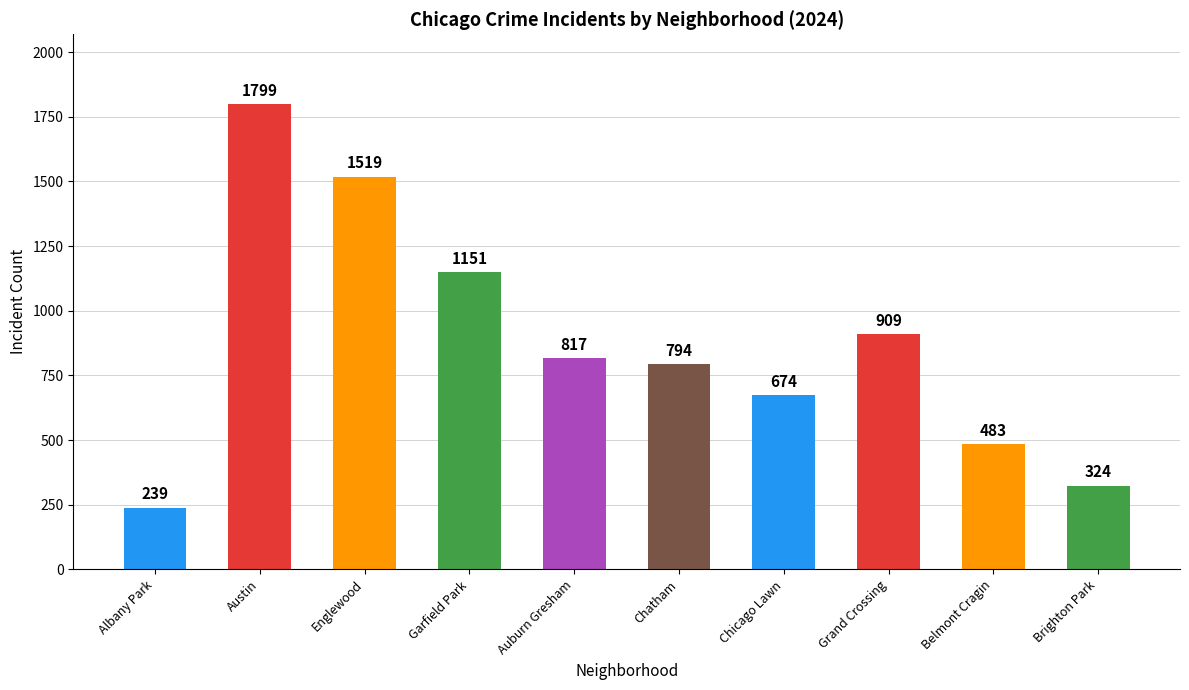

What position from the left is Austin?

2